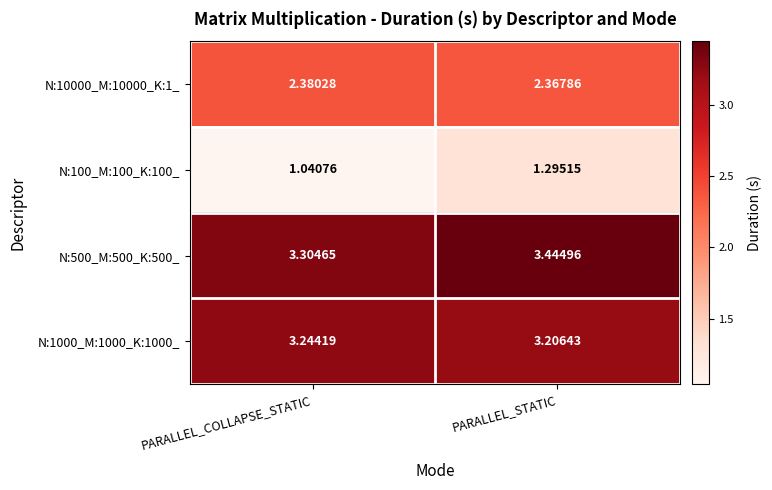

Rank the categories by N:100_M:100_K:100_ value from lowest to highest.

PARALLEL_COLLAPSE_STATIC, PARALLEL_STATIC